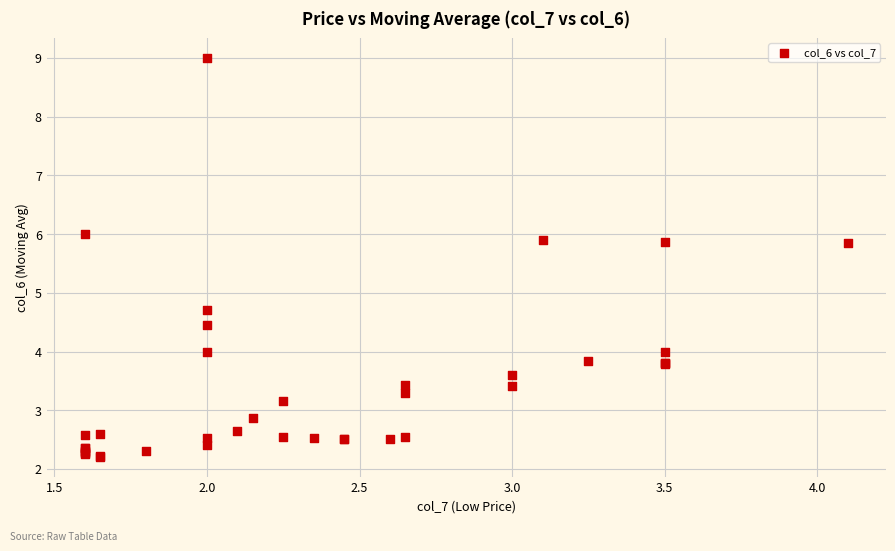

What Y value in the scatter plot is closest to 5?

4.7